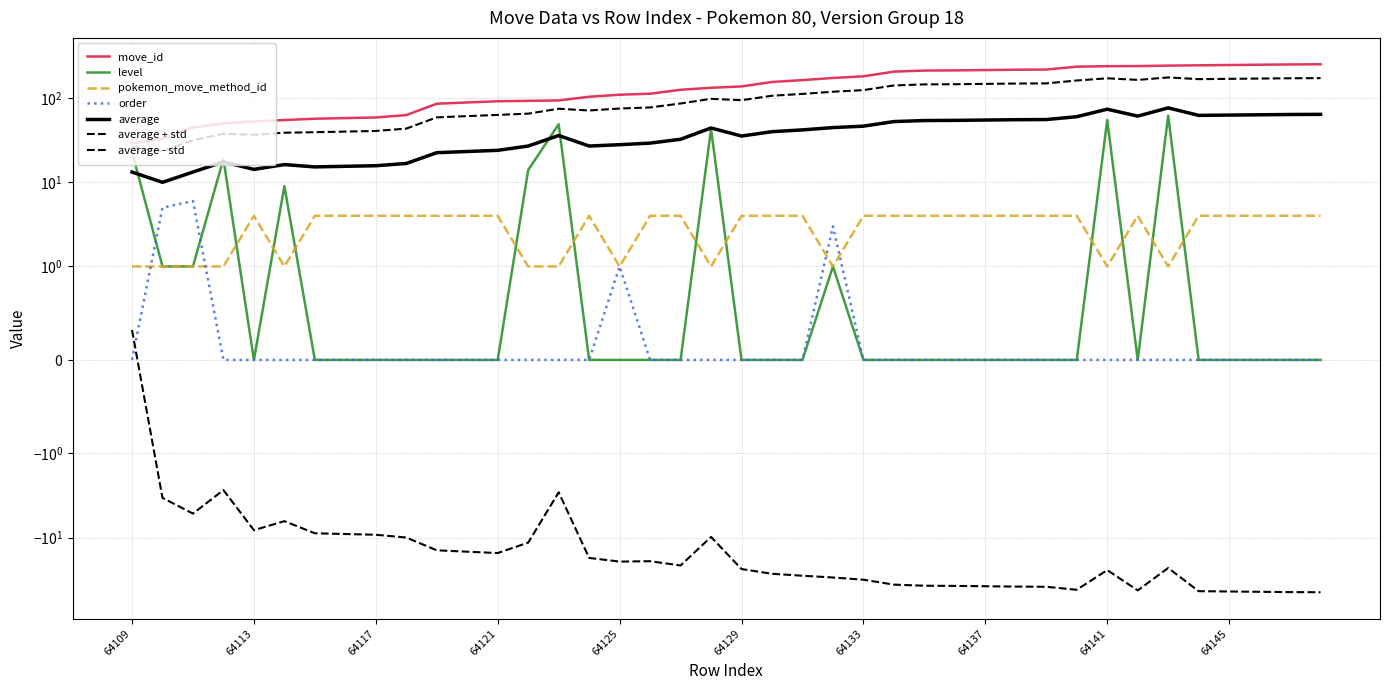

Read the move_id value at 64141, to the nearest 10.

240